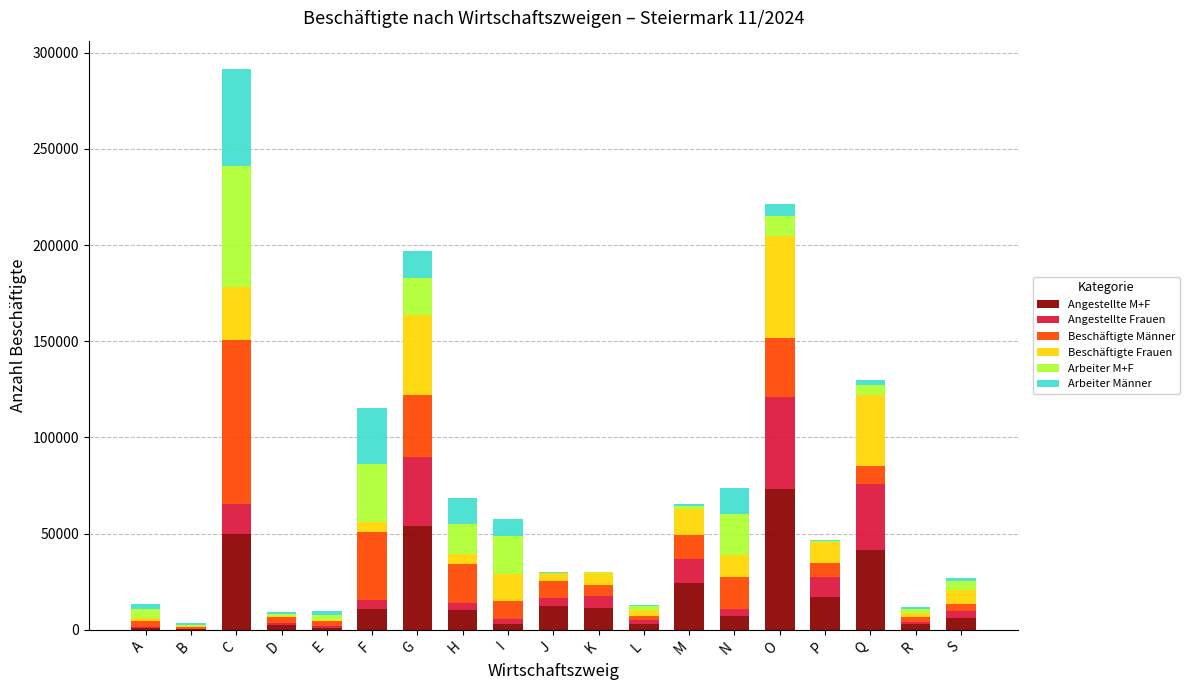

At which category is the sum across all series the highest?

C